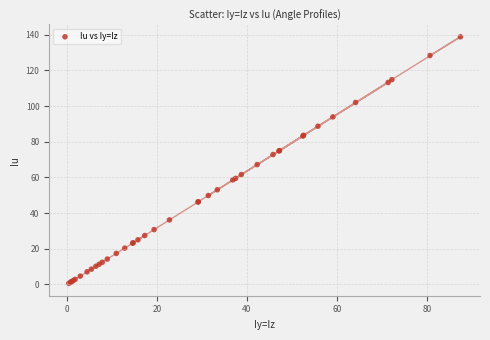

What Y value in the scatter plot is closest to 69?

67.2